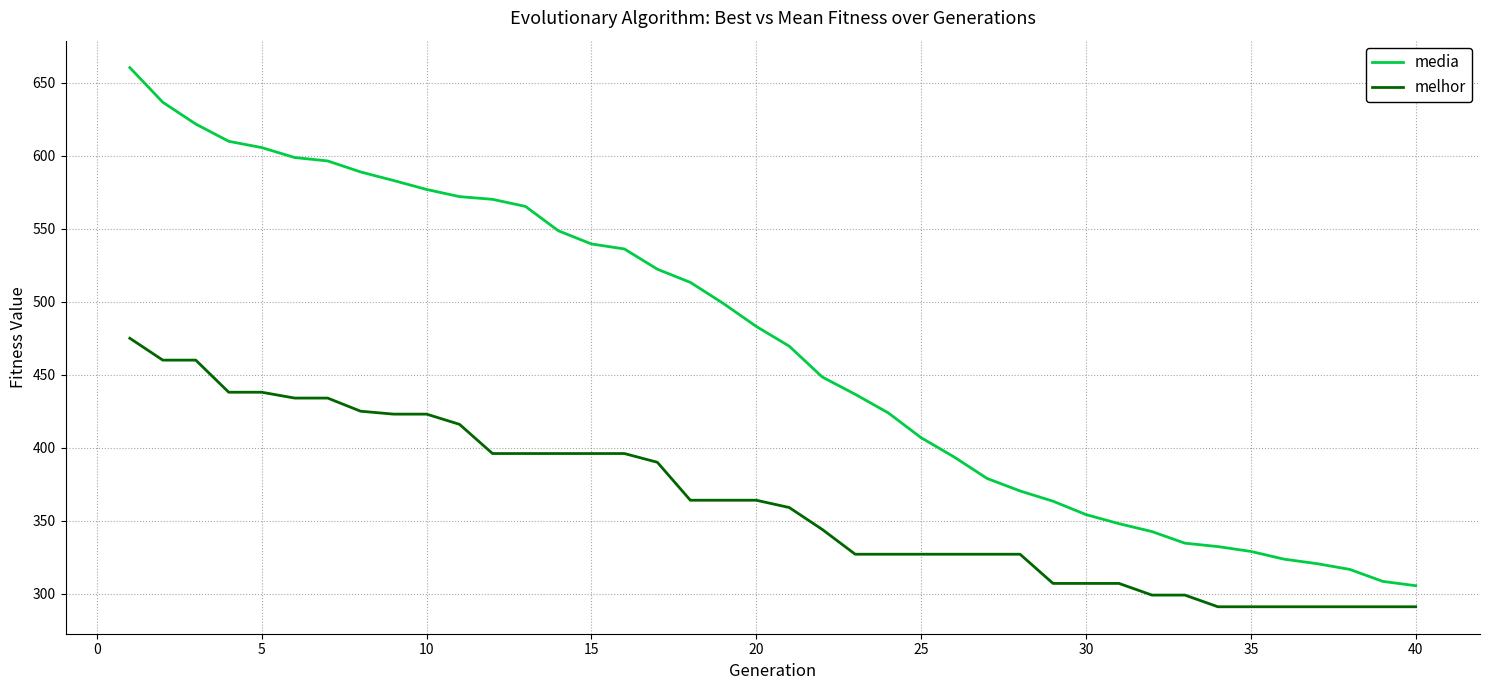

What is the smallest value displayed?

291.0